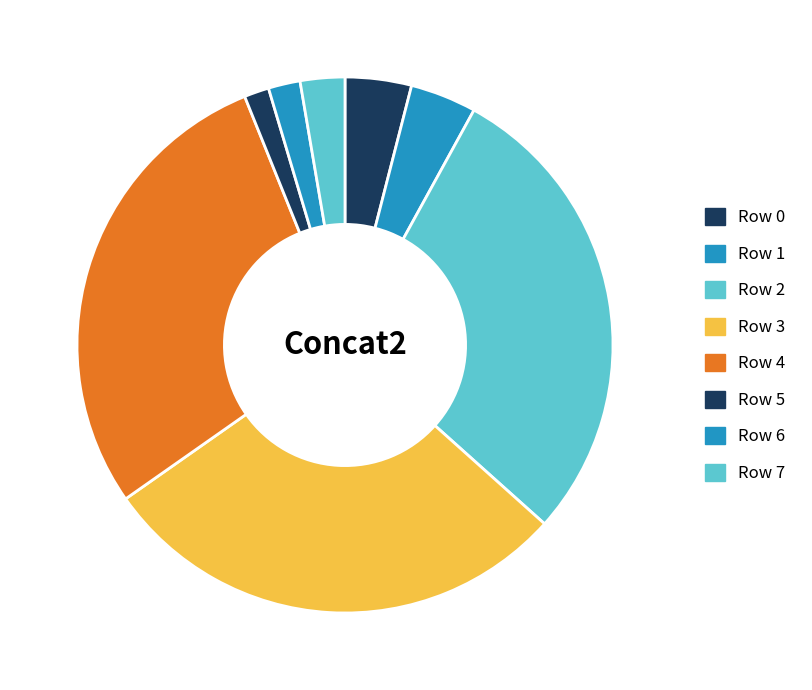

To the nearest percent, what is the difference between the largest and smallest slice percentages?

27%